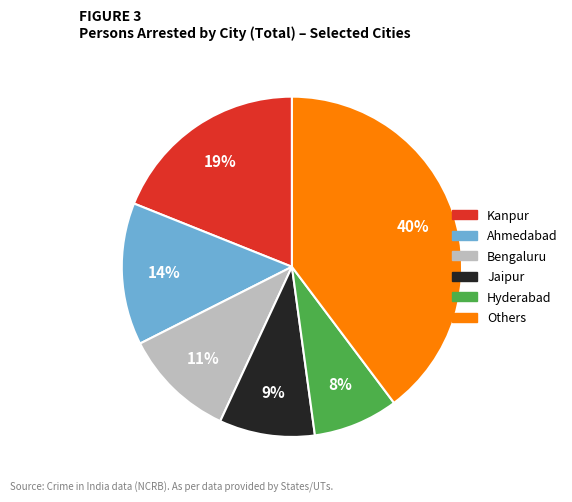

Does any single category account for the majority?

No